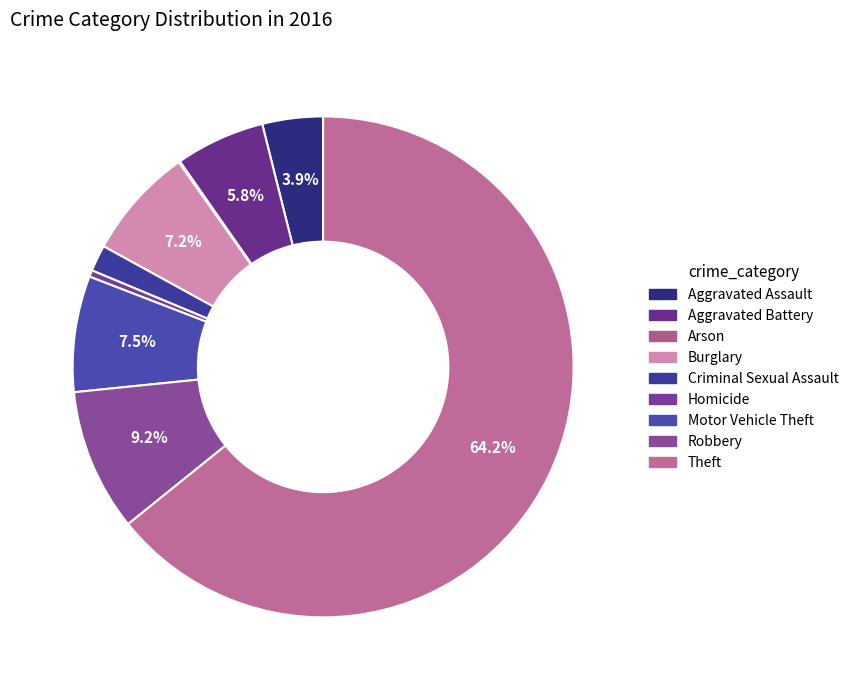

What is the change in value from Aggravated Assault to Homicide?

-41